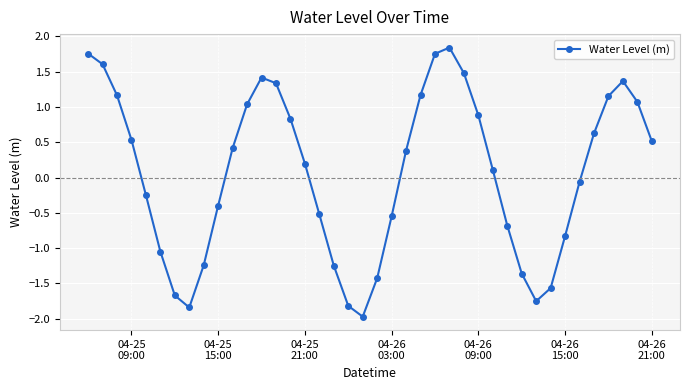

What is the difference between the maximum and minimum values?

3.8